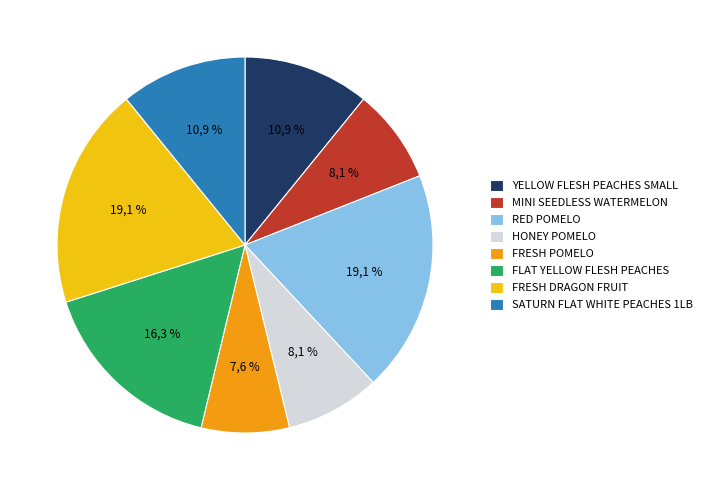

Rank the categories by value from highest to lowest.

RED POMELO, FRESH DRAGON FRUIT, FLAT YELLOW FLESH PEACHES, YELLOW FLESH PEACHES SMALL, SATURN FLAT WHITE PEACHES 1LB, MINI SEEDLESS WATERMELON, HONEY POMELO, FRESH POMELO